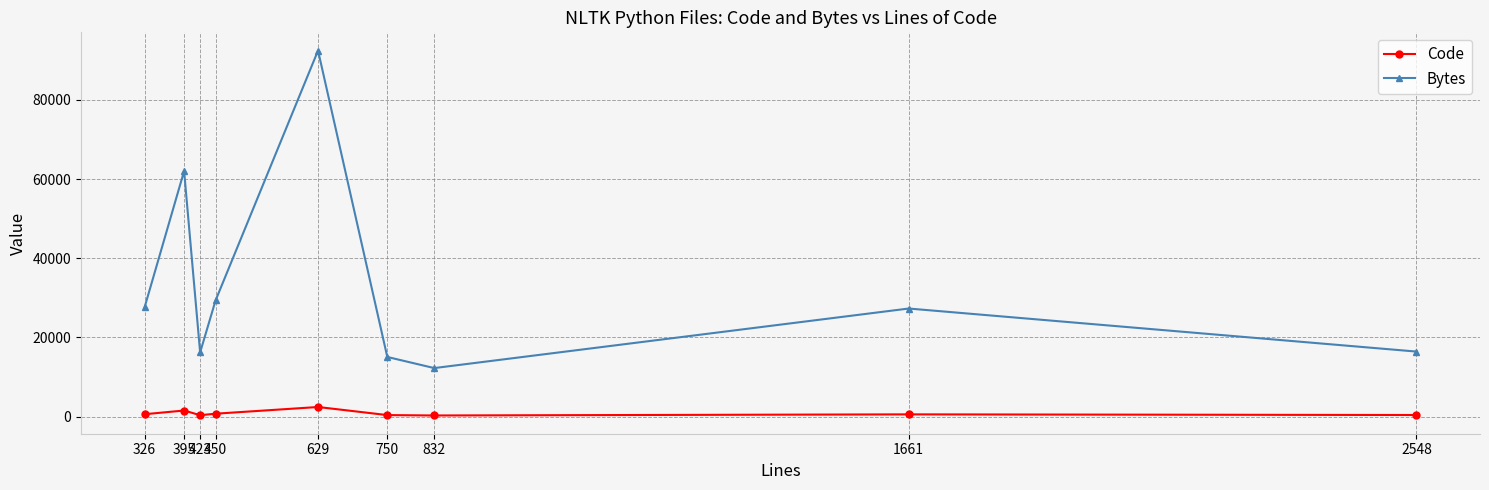

The Code series shows 401 at 750. True or false?

True